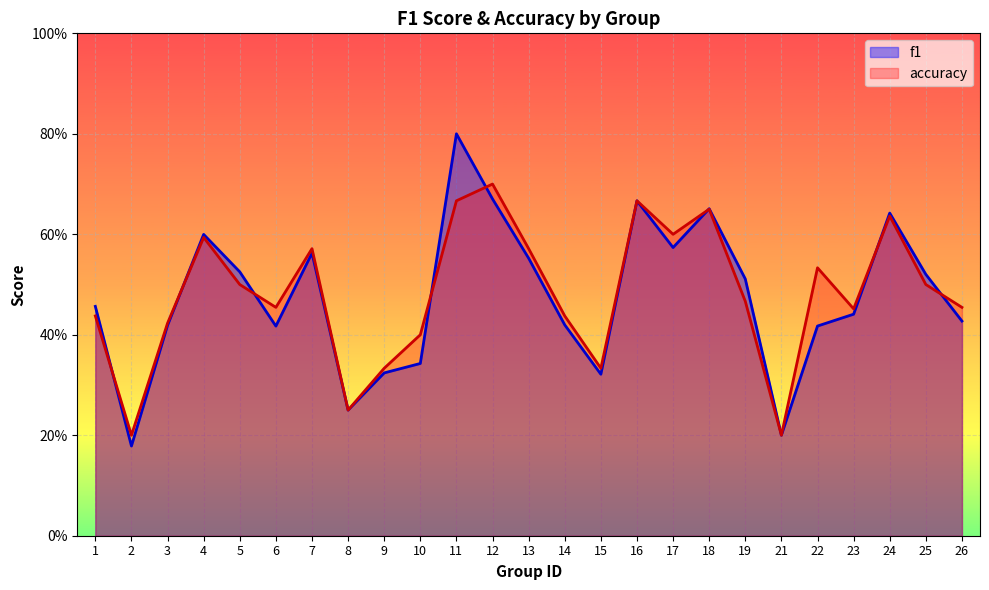

True or false: f1 has more than 1 interior local peaks.

True